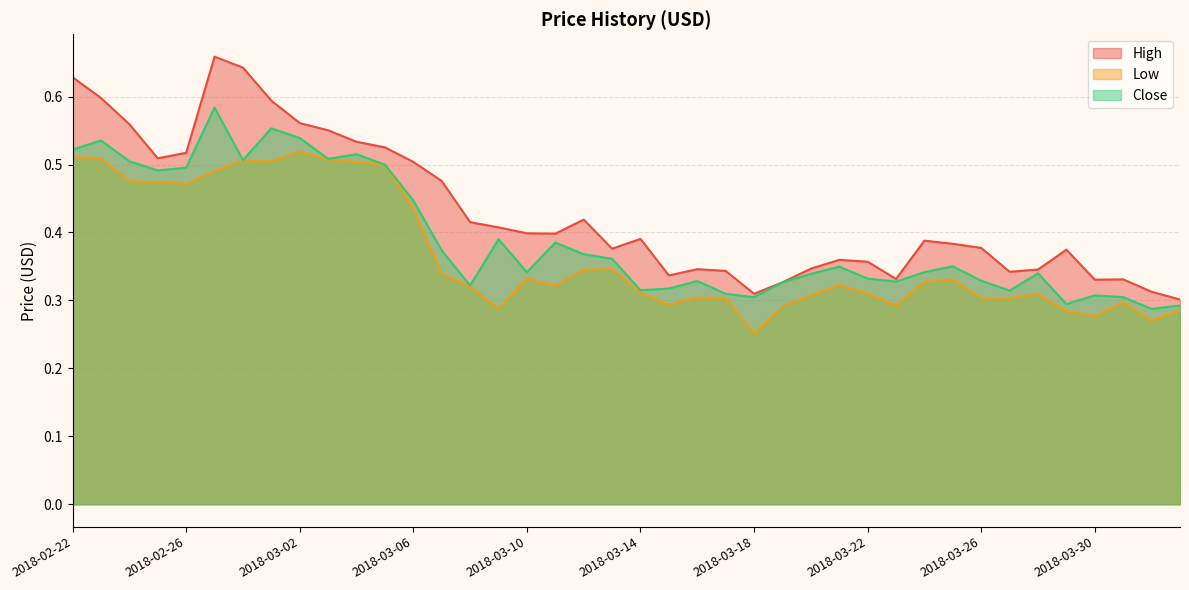

What is the average value of the High series?

0.4